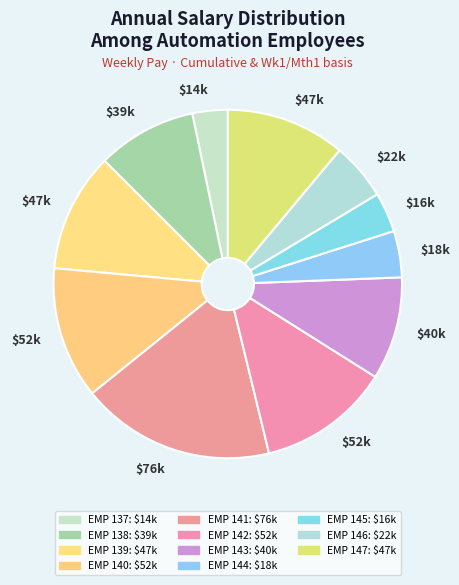

How many segments does this pie chart have?

11